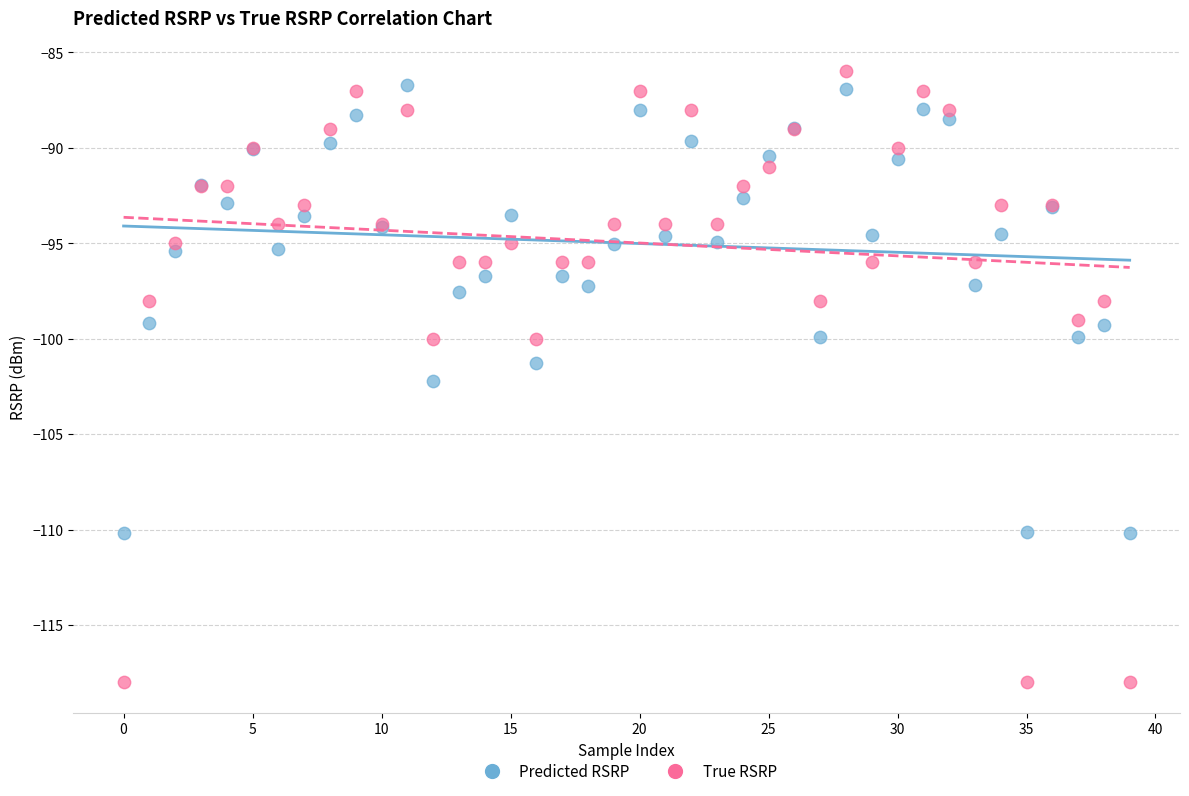

What are all the series names shown in the legend?

Predicted RSRP, True RSRP